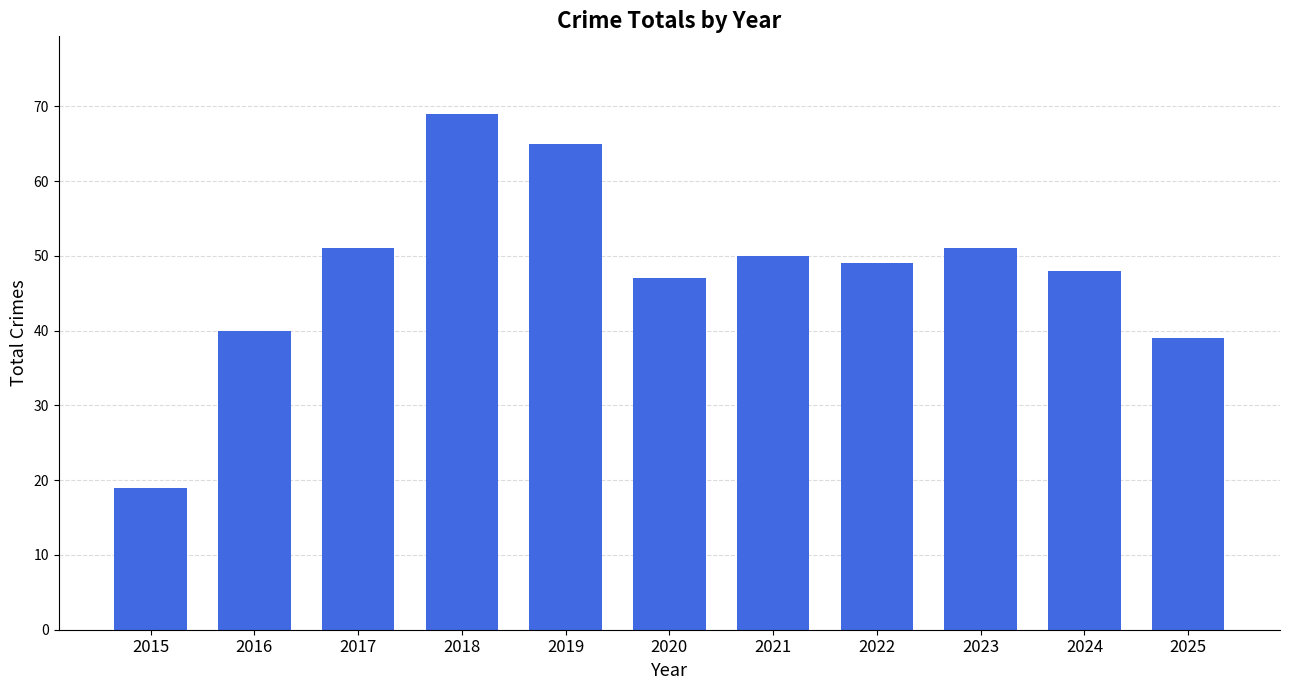

At which label does the data first exceed 49?

2017